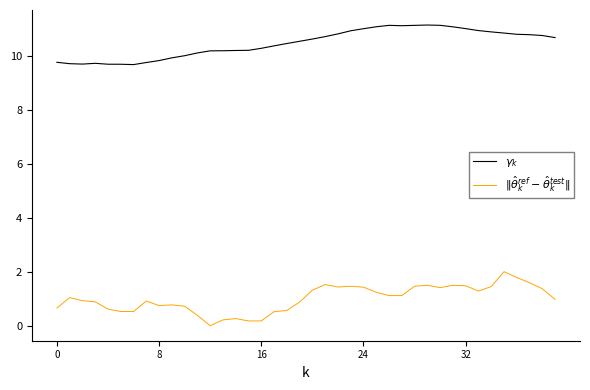

In $\|\hat{\theta}_k^{ref} - \hat{\theta}_k^{test}\|$, how many points are higher than both neighbors (excluding endpoints)?

9